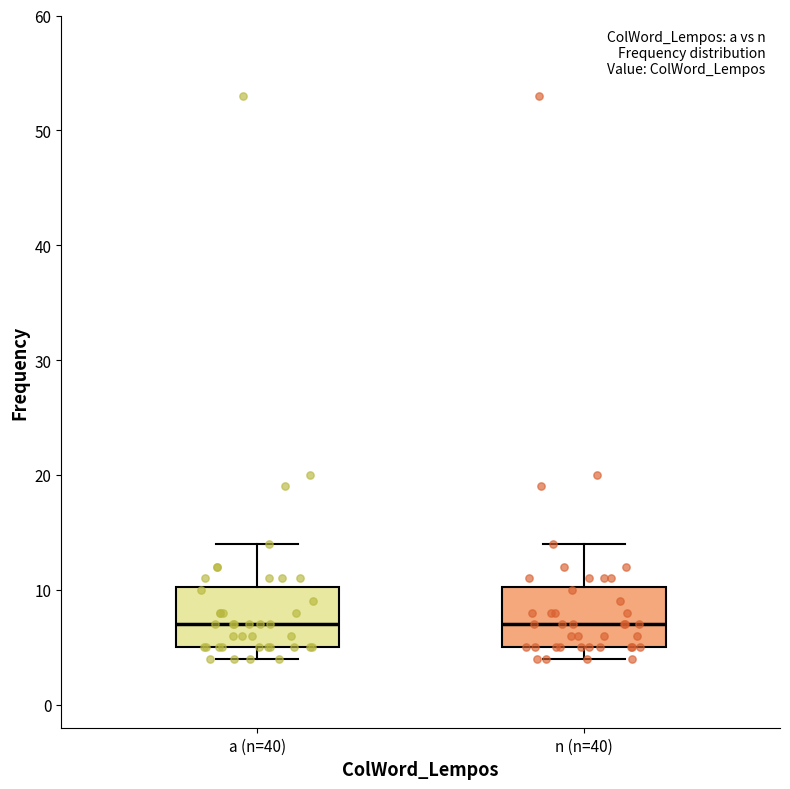

Reading left to right, read every box against the y-axis: the position of its median line, the range the box covers, and the ends of its whiskers. The values are not printed on the chart, so give them approximately, as read against the axis.

a (n=40): median 7, box 5 to 10, whiskers 4 to 14
n (n=40): median 7, box 5 to 10, whiskers 4 to 14